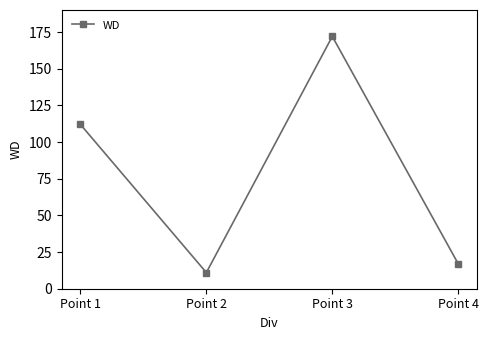

Reading left to right, transcribe all the data shown in this chart.

112	11	172	17